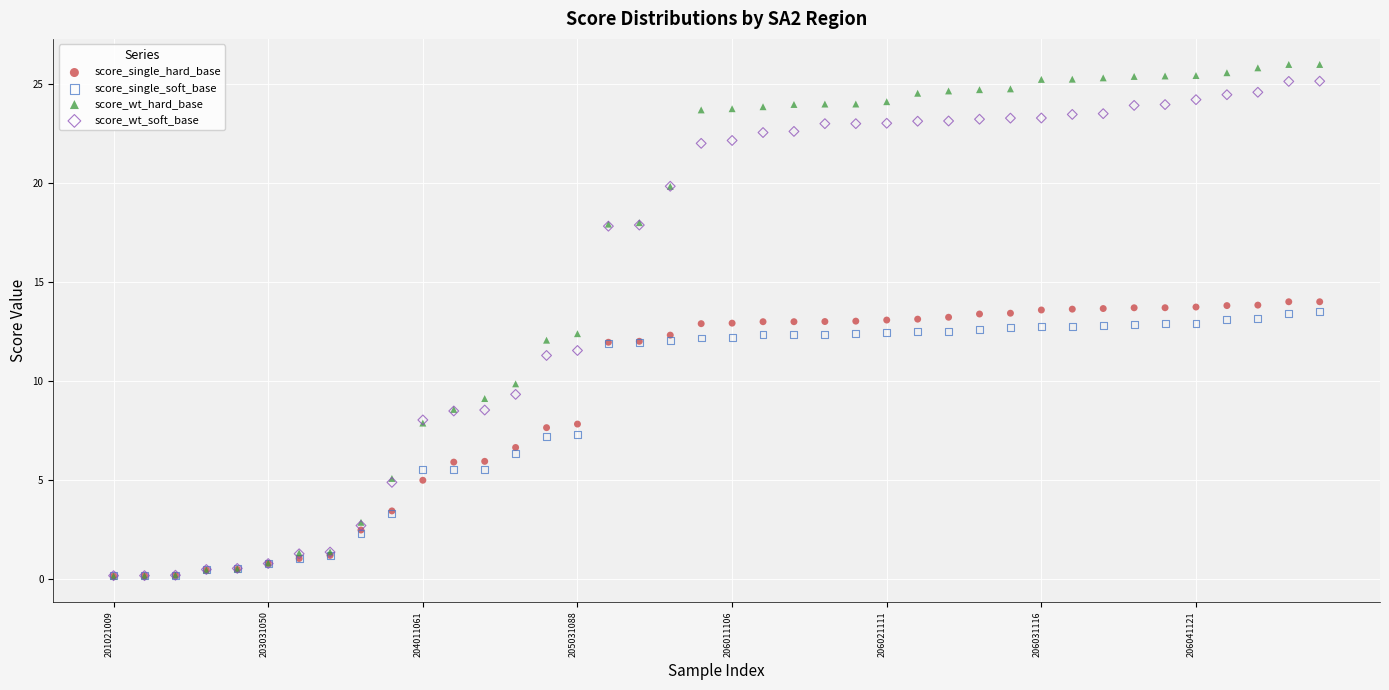

Which series has the largest Y range (max minus min)?

score_wt_hard_base